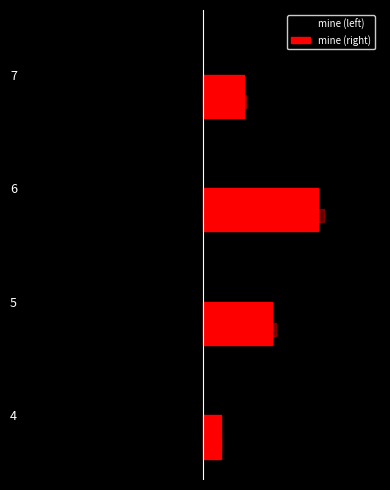

At 0, list the series in order from smallest to largest.

mine (left), mine (right)